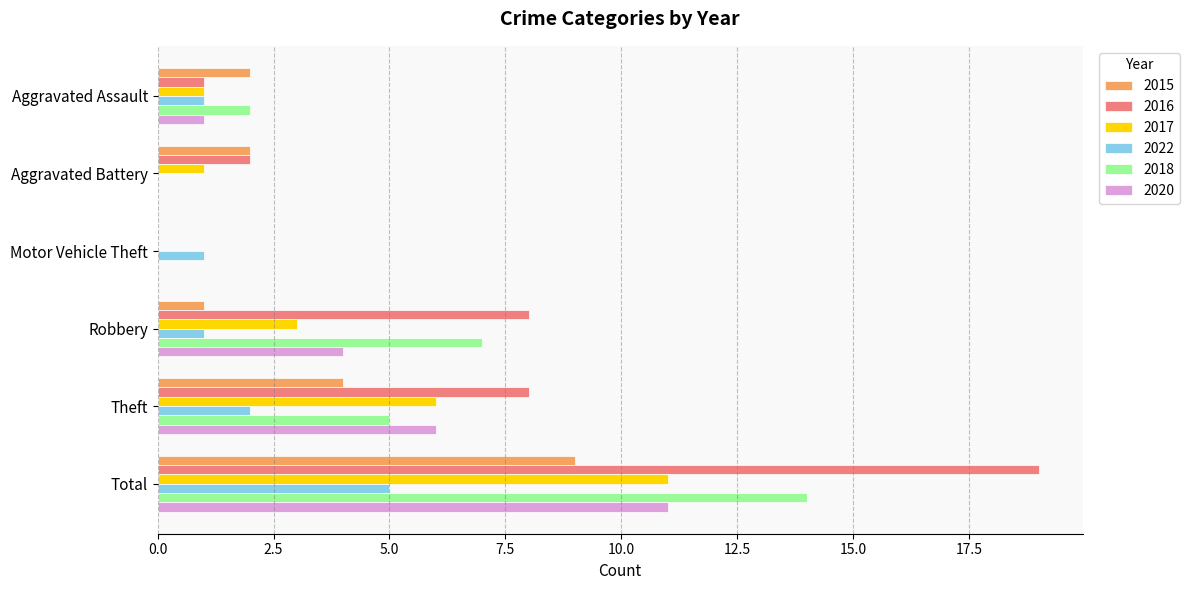

Which category has the highest value in the 2016 series?

Total